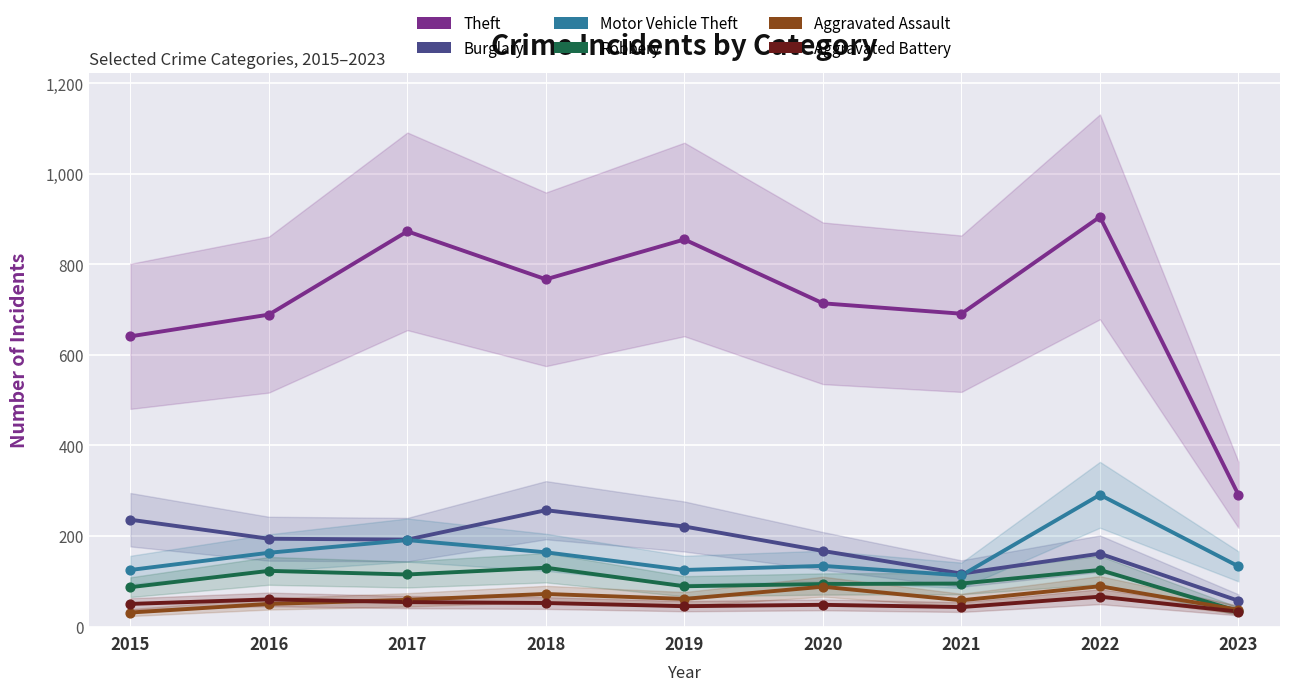

Which series has the widest spread of Y values?

Theft